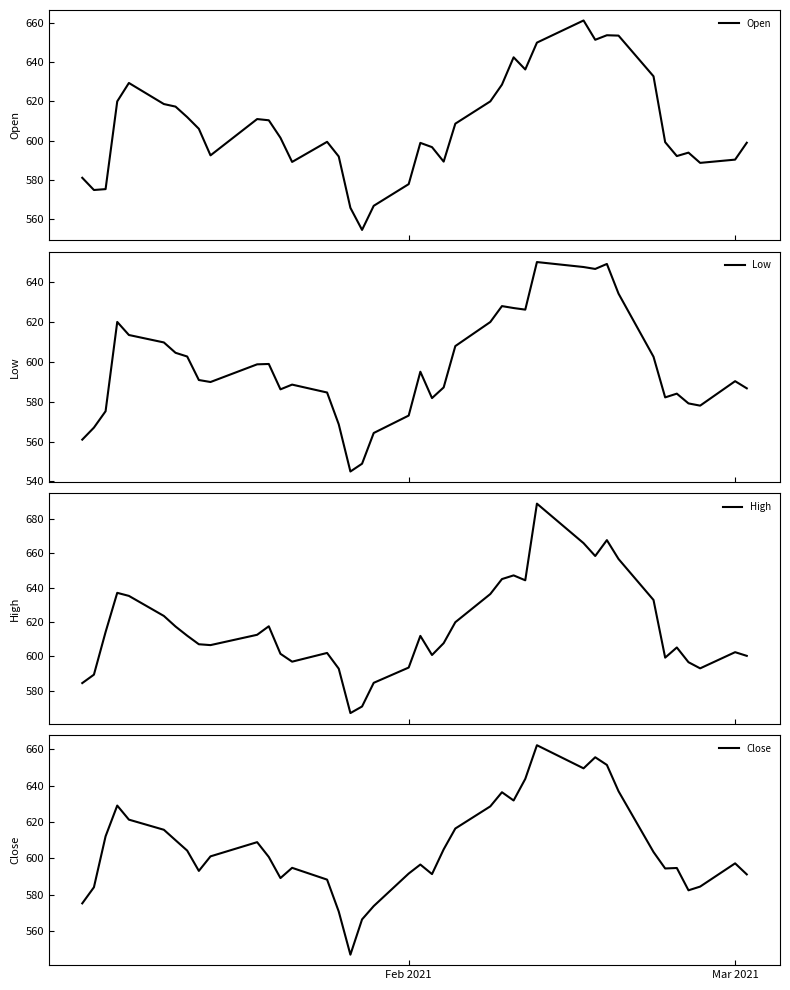

What is the value of the Low point at the 23rd from the left?

587.1